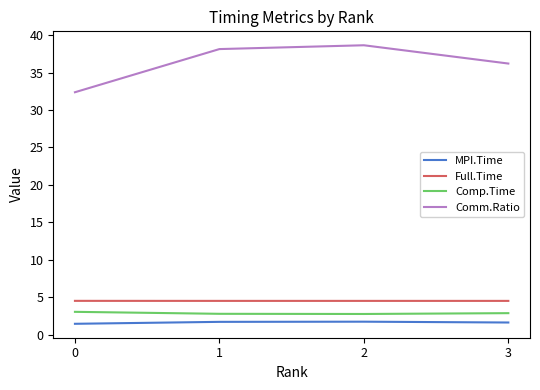

What is the spread (max minus min) of values at 1?

36.4